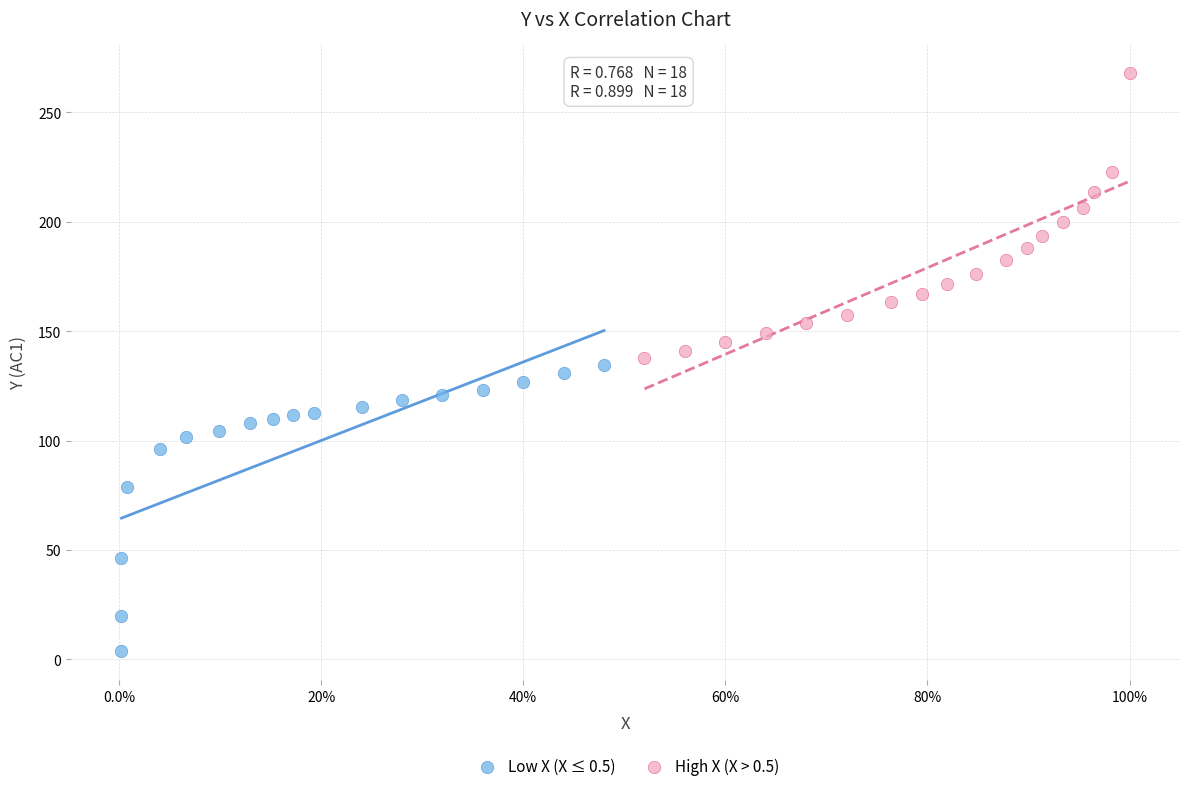

Which series contains the lowest Y value?

Low X (X ≤ 0.5)